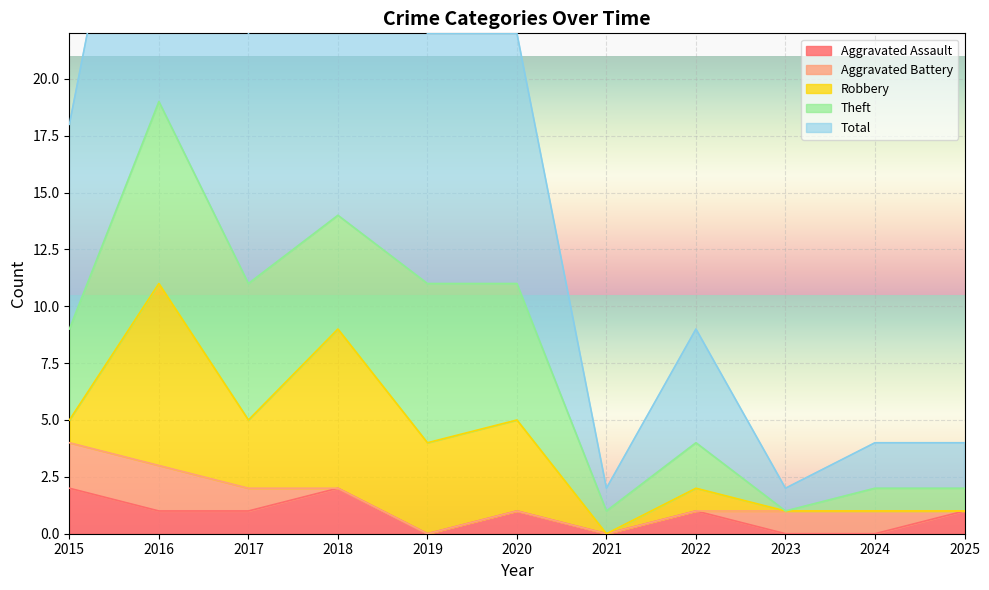

The value of Aggravated Assault at 2025 is 1. True or false?

True